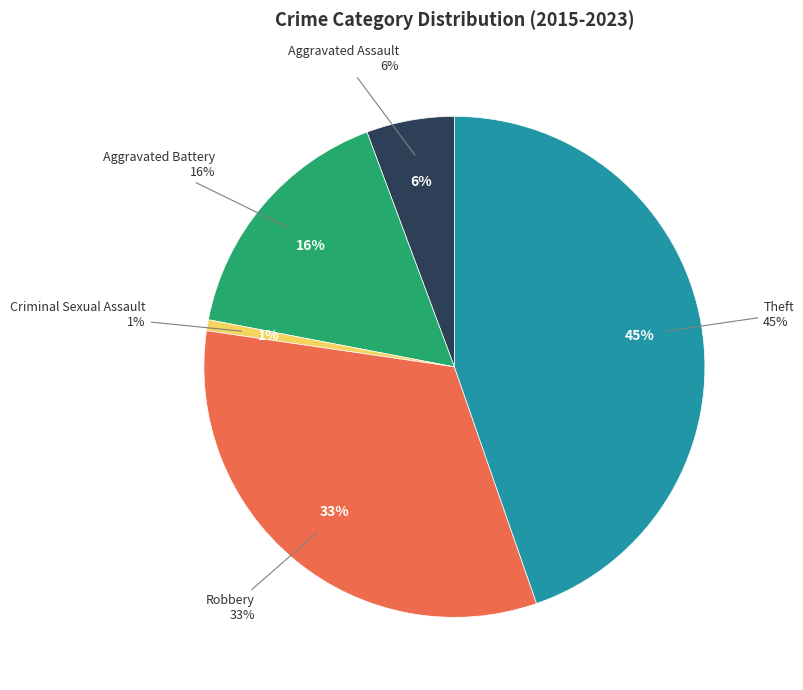

The Aggravated Battery slice represents 16% of the pie. True or false?

True